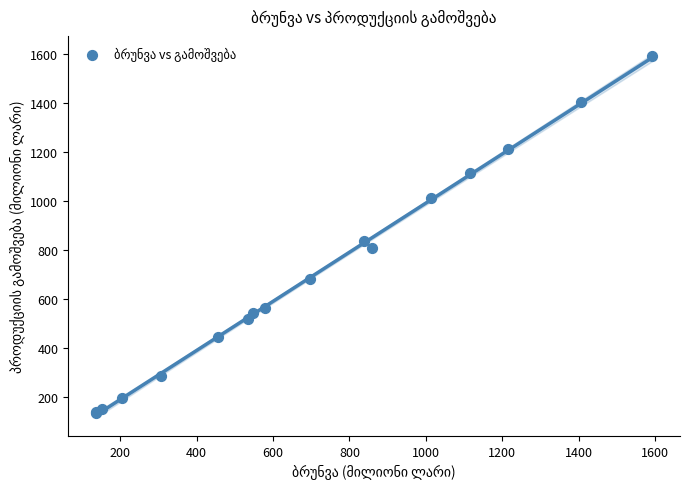

What Y value in the scatter plot is closest to 864?

839.3